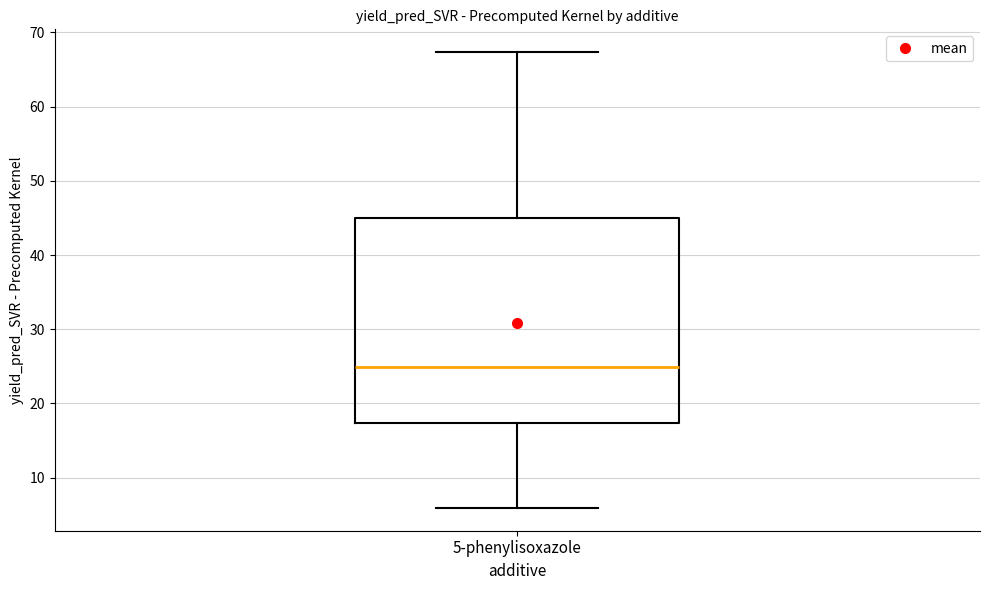

Where is the upper edge of the box for 5-phenylisoxazole on the y-axis? The values are not printed on the chart, so give them approximately, as read against the axis.

45